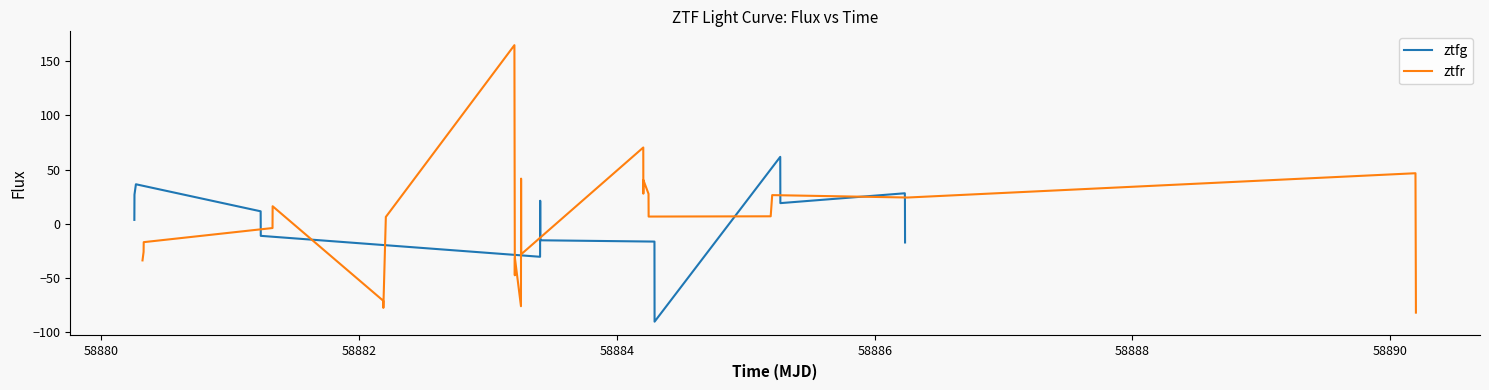

Rank the categories by value from lowest to highest.

28, 39, 11, 16, 10, 14, 38, 3, 15, 19, 18, 4, 35, 5, 27, 21, 7, 8, 0, 12, 26, 29, 6, 9, 32, 20, 34, 36, 30, 1, 25, 23, 33, 2, 24, 17, 37, 31, 22, 13